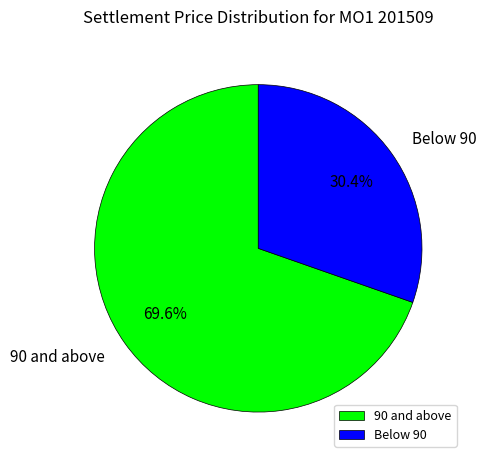

Does any single category account for the majority?

Yes